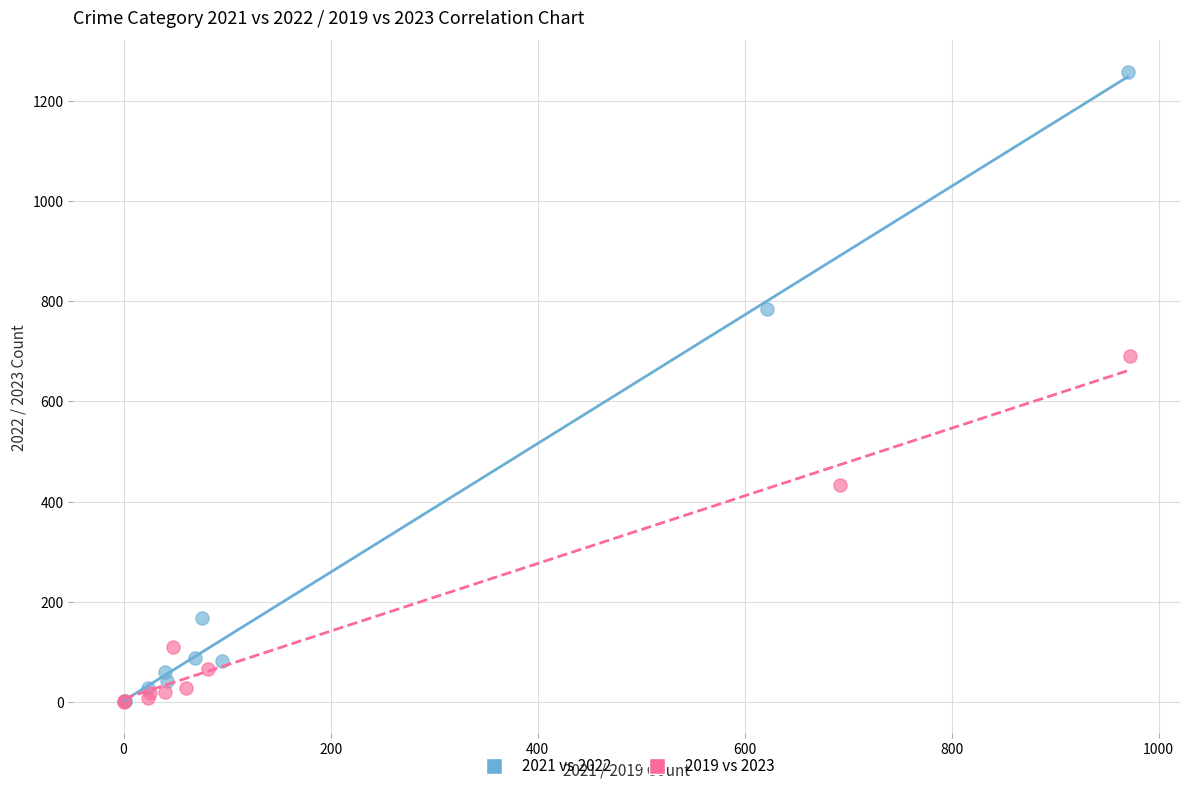

Which series contains the highest Y value?

2021 vs 2022